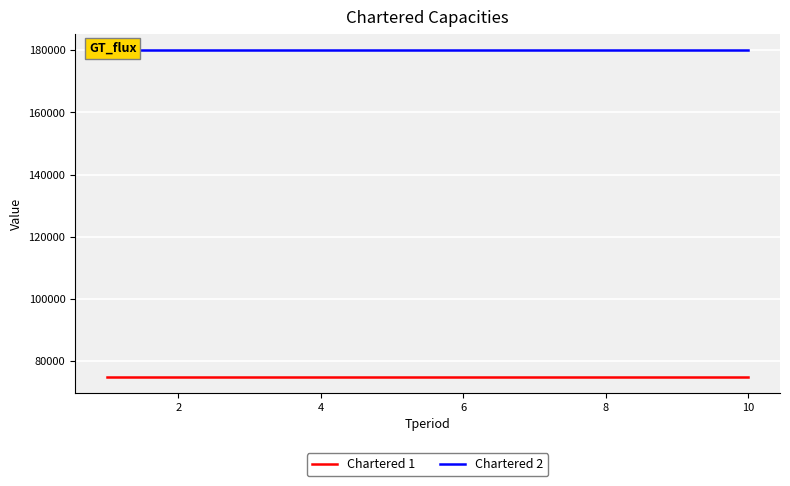

What are all the series names shown in the legend?

Chartered 1, Chartered 2